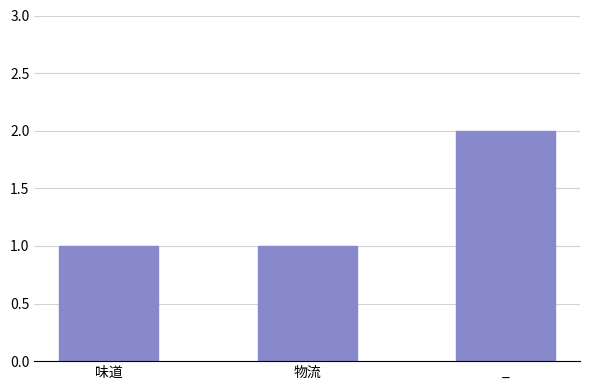

At which category does the chart reach its peak across all series?

_